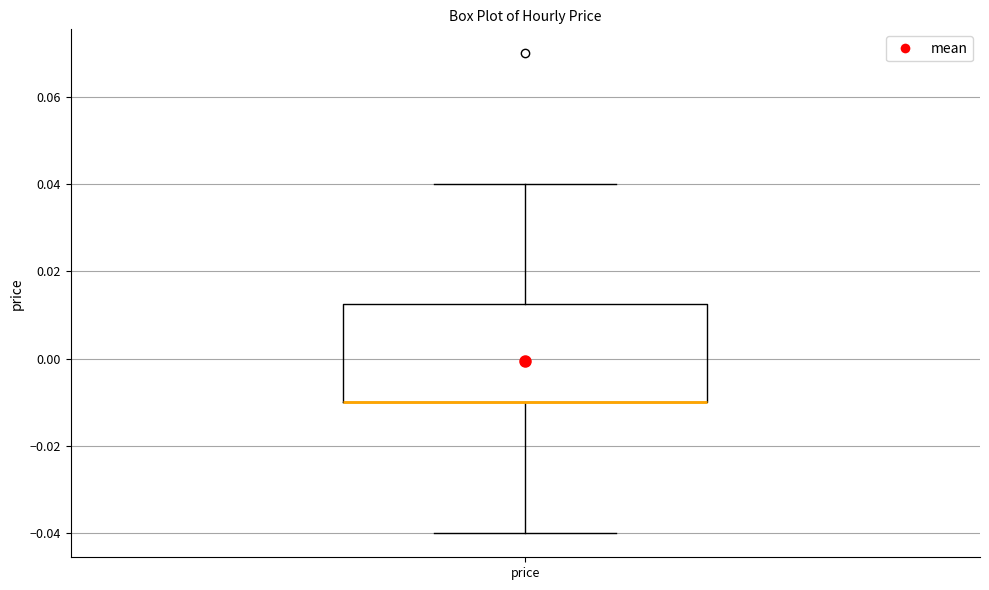

Transcribe this box plot: give where the median line is, the range the box spans, and where the two whiskers end, as read against the y-axis. The values are not printed on the chart, so give them approximately, as read against the axis.

median -0.010 (drawn on the box's lower edge), box -0.010 to 0.012, whiskers -0.040 to 0.040